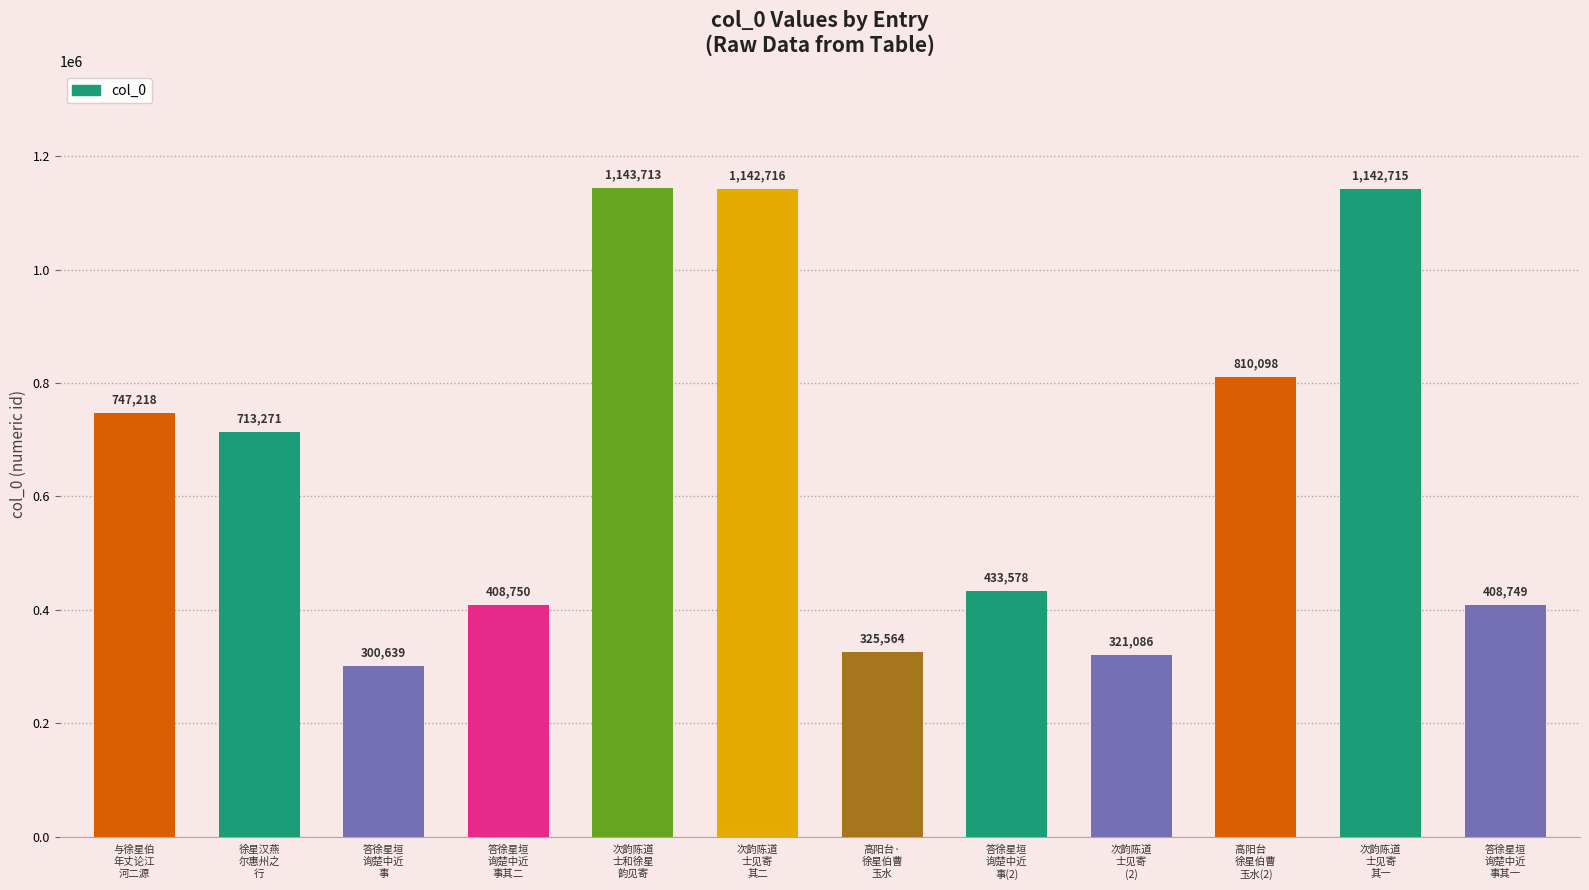

Which label corresponds to the smallest value in the chart?

答徐星垣
询楚中近
事